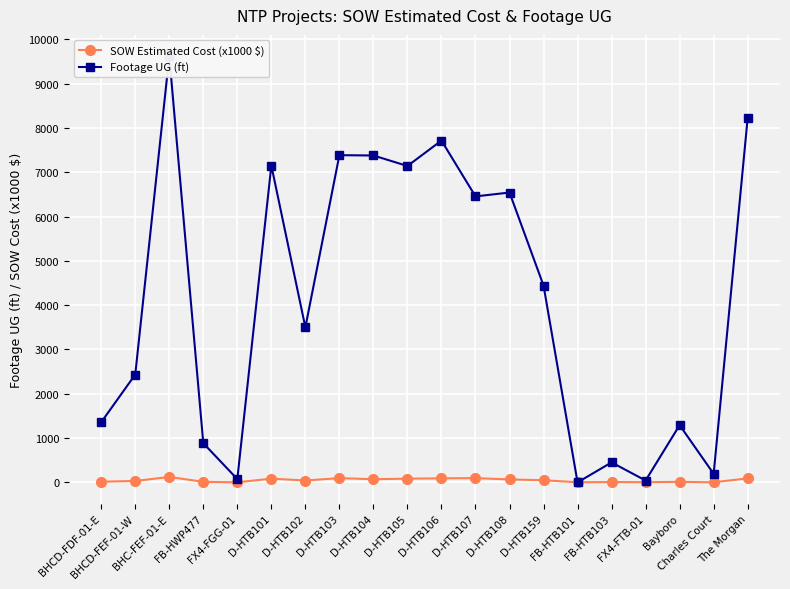

What is the label of the 2nd point from the right?

Charles Court